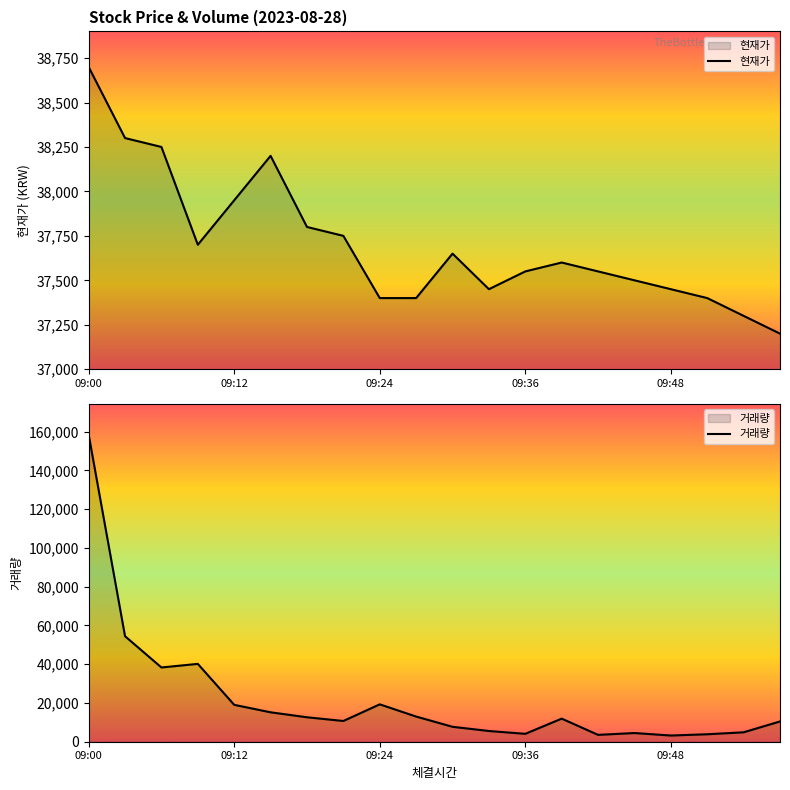

The 거래량 series shows 7700 at 10. True or false?

True